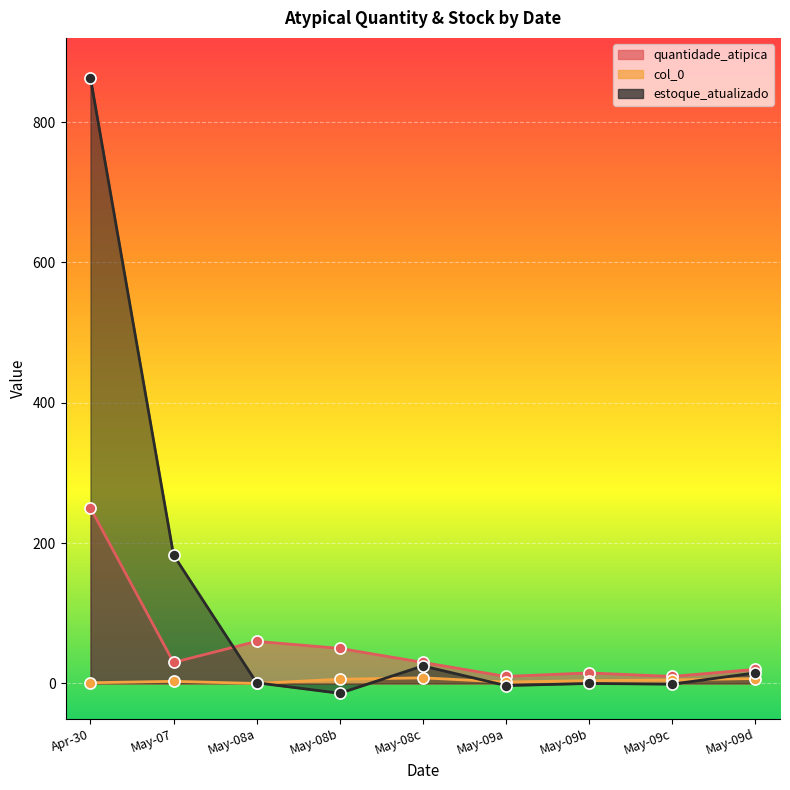

Which series has the largest range (max minus min)?

estoque_atualizado